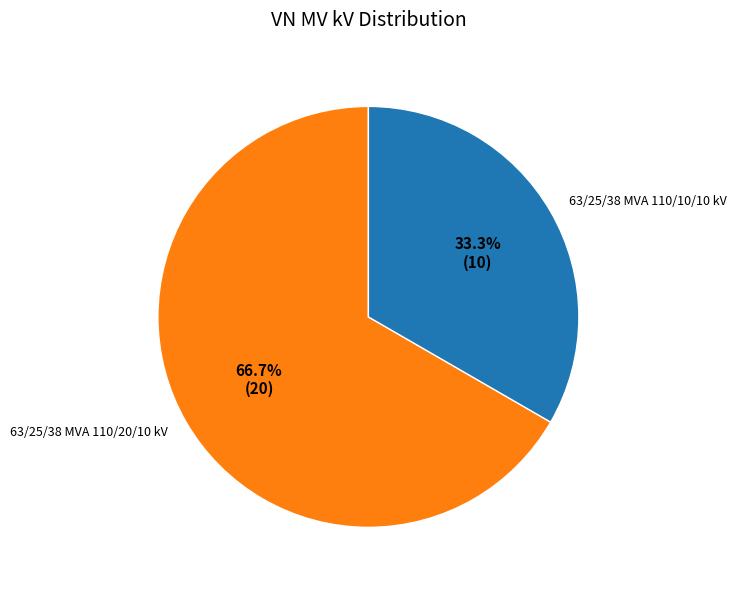

What percentage is the 63/25/38 MVA 110/20/10 kV slice, to the nearest percent?

67%